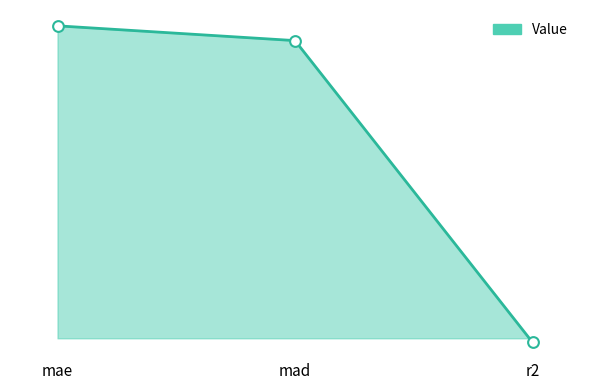

What is the change in value from mad to r2?

-2.9